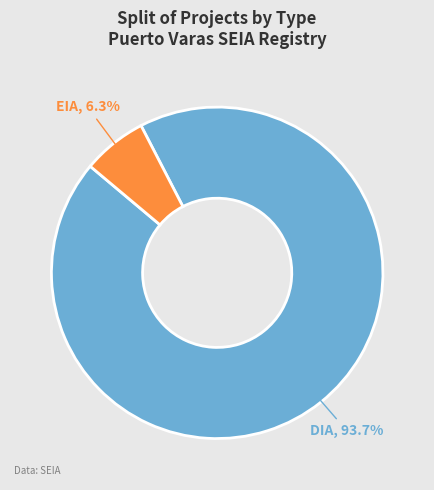

Is there any slice that represents more than half of the pie?

Yes